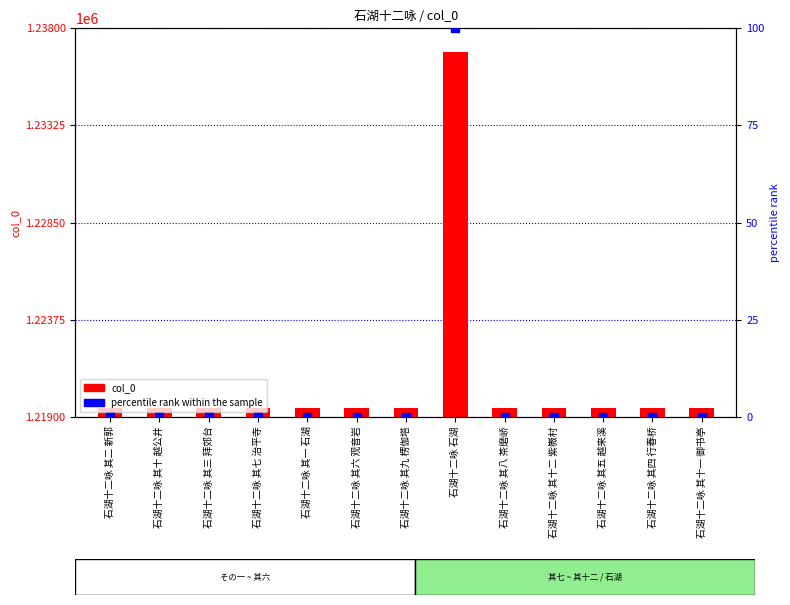

Which series has the widest spread of Y values?

col_0